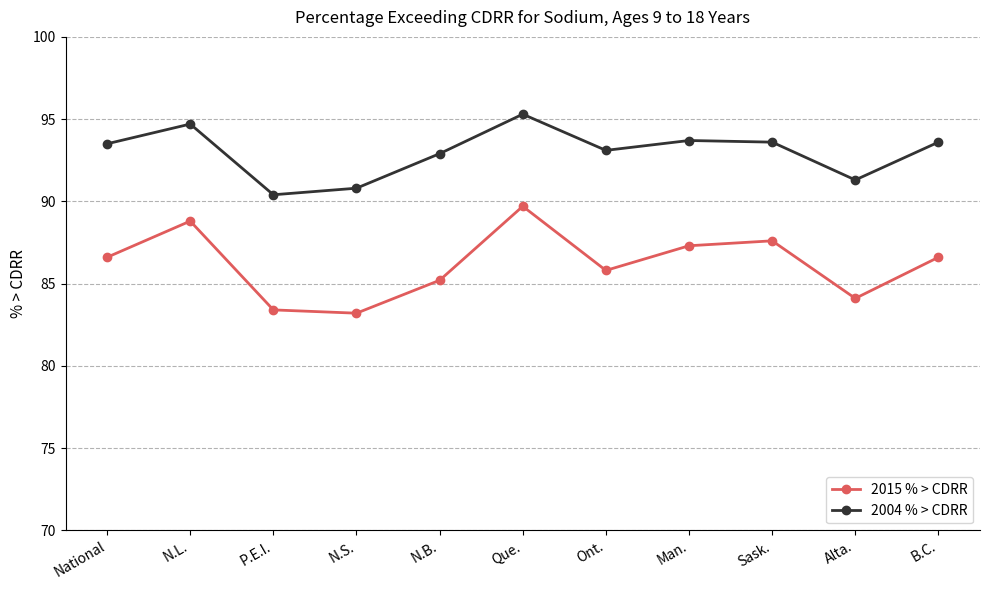

What is the greatest value displayed?

95.3